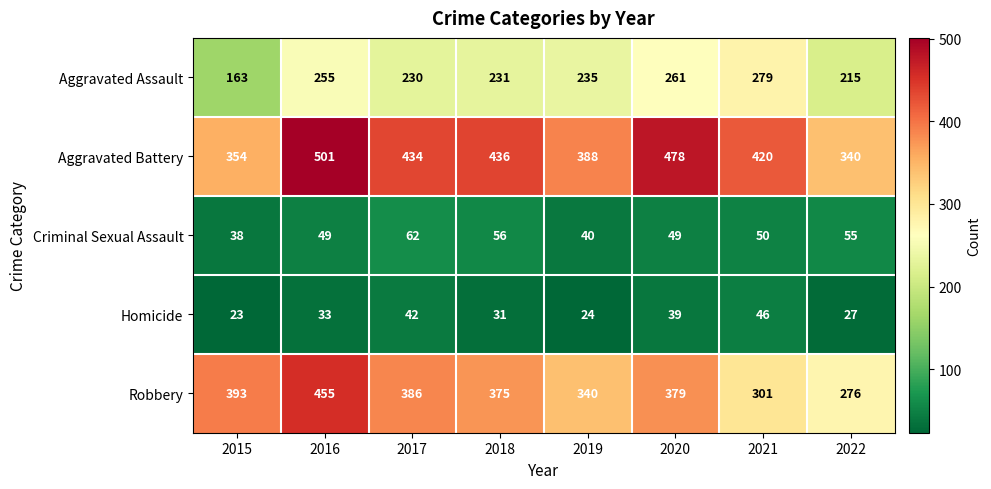

How many values in the Homicide series are below 33?

4